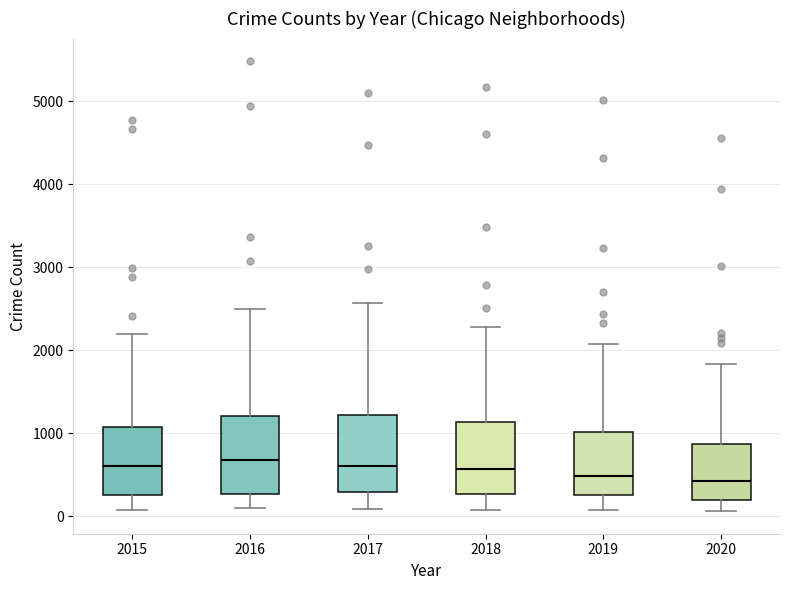

Reading left to right, read every box against the y-axis: the position of its median line, the range the box covers, and the ends of its whiskers. The values are not printed on the chart, so give them approximately, as read against the axis.

2015: median 600, box 300 to 1100, whiskers 100 to 2200
2016: median 700, box 300 to 1200, whiskers 100 to 2500
2017: median 600, box 300 to 1200, whiskers 100 to 2600
2018: median 600, box 300 to 1100, whiskers 100 to 2300
2019: median 500, box 300 to 1000, whiskers 100 to 2100
2020: median 400, box 200 to 900, whiskers 100 to 1800